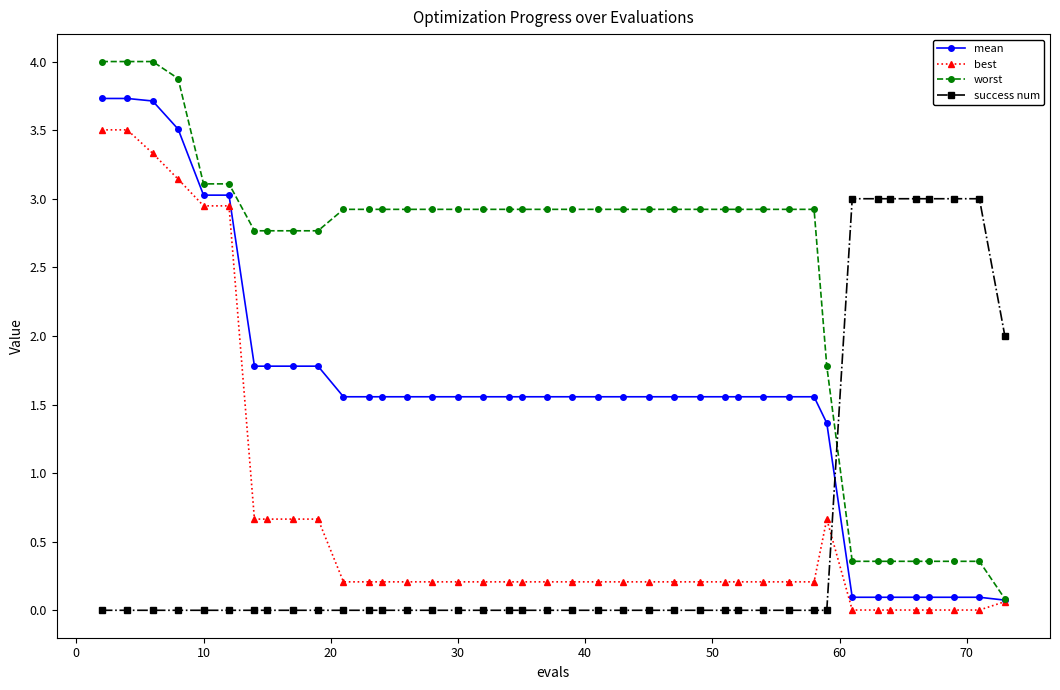

Which series has the widest spread of values?

worst